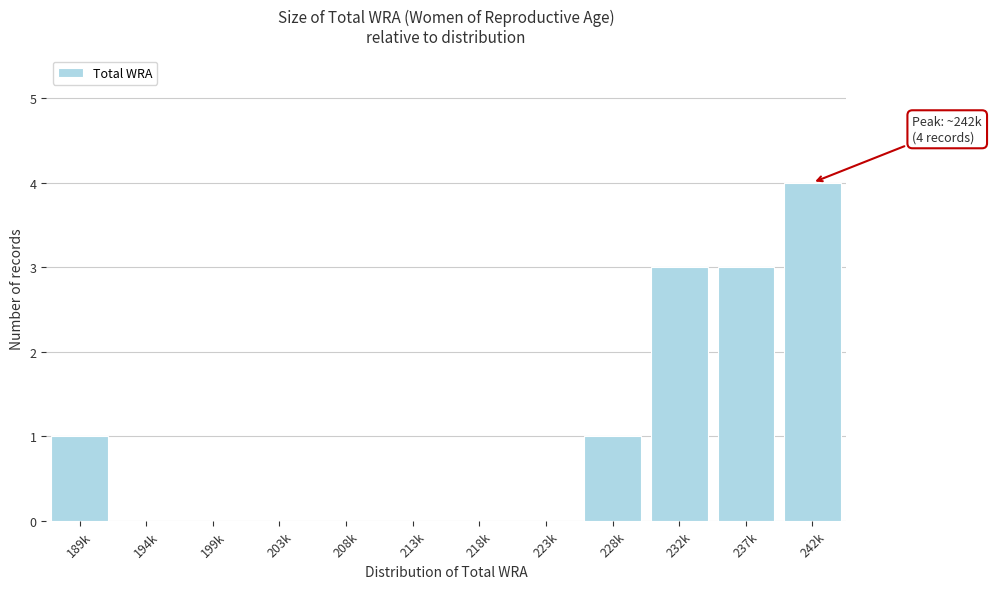

Reading left to right, list all the values displayed in this chart.

189k=1	194k=0	199k=0	203k=0	208k=0	213k=0	218k=0	223k=0	228k=1	232k=3	237k=3	242k=4